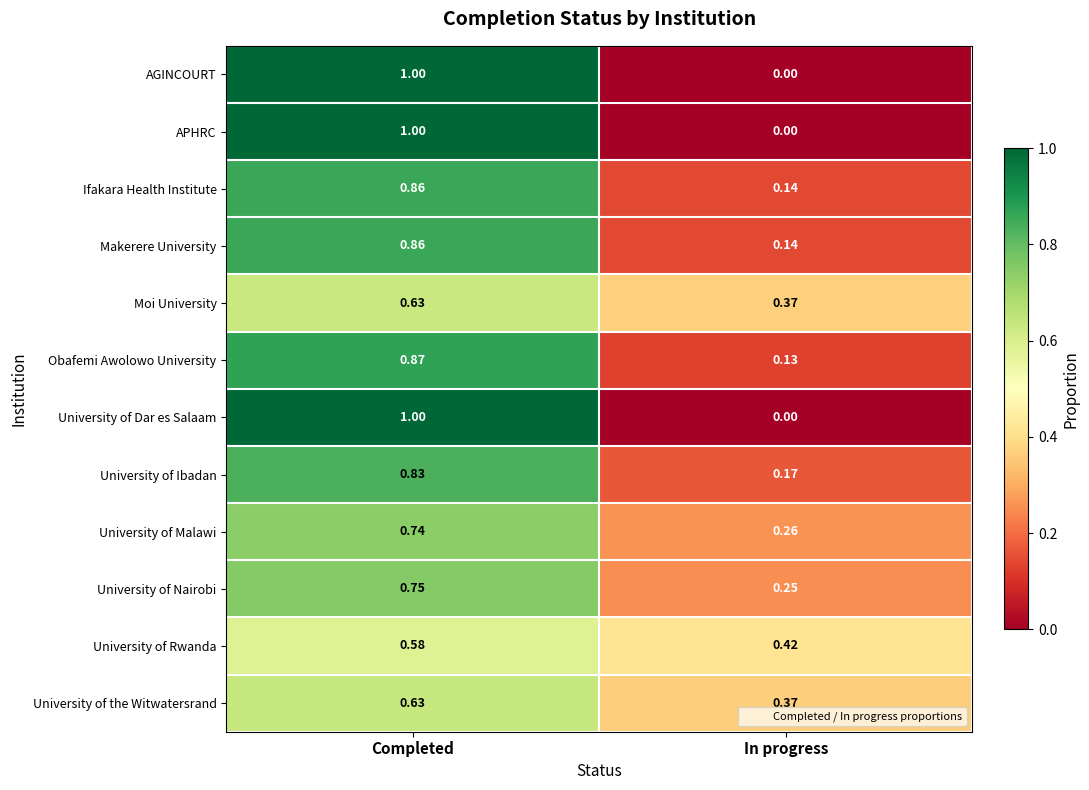

At which category is the sum across all series the highest?

Completed